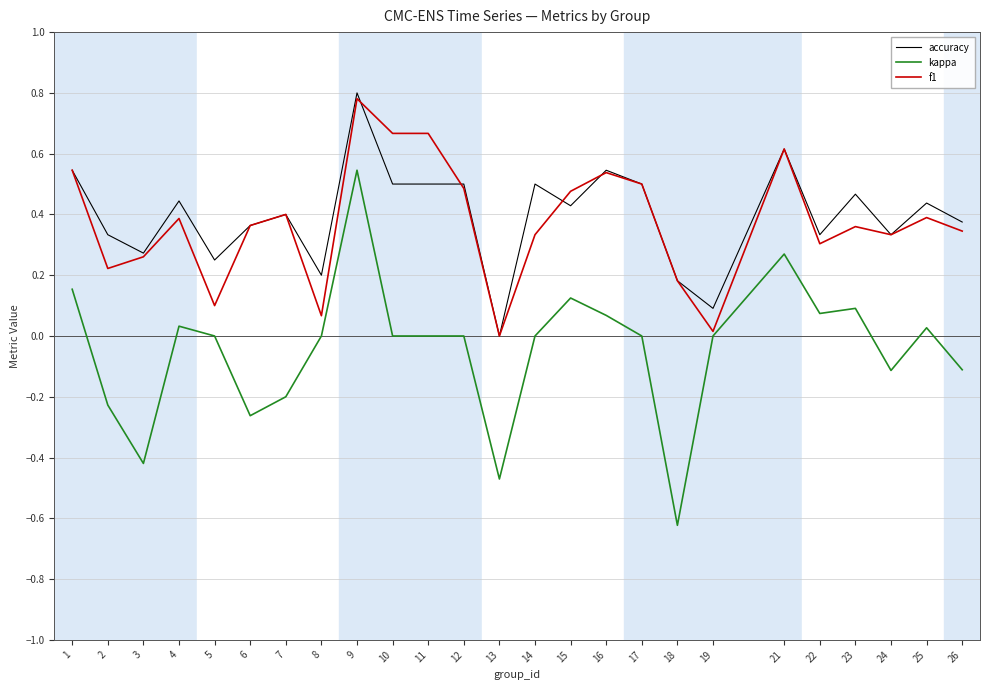

Is it true that accuracy equals 0.7 at 16?

False